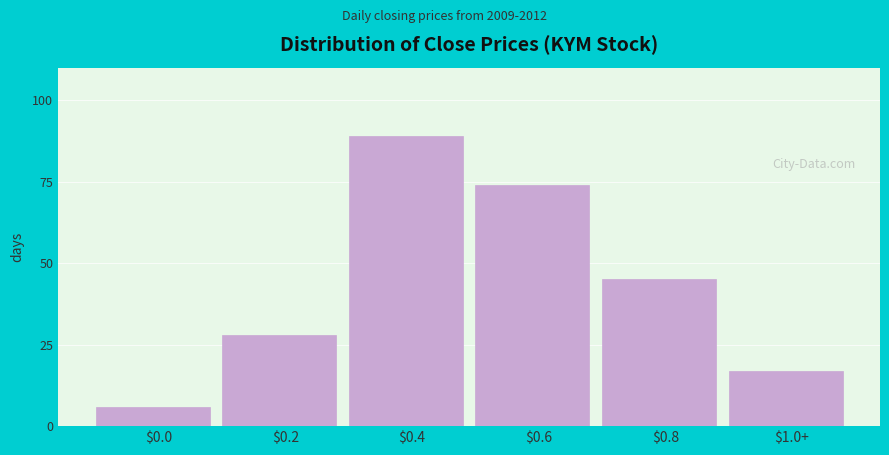

Reading left to right, what are all the values shown in this chart?

6	28	89	74	45	17